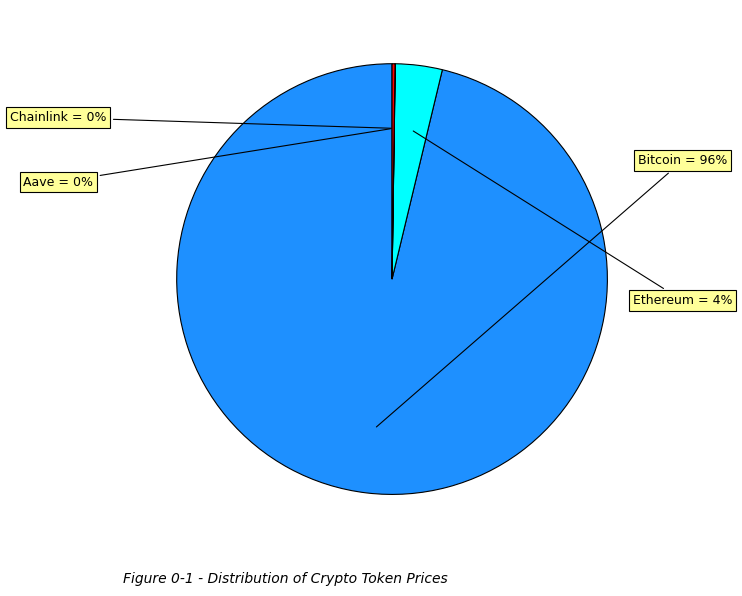

True or false: Bitcoin accounts for 96% of the total.

True